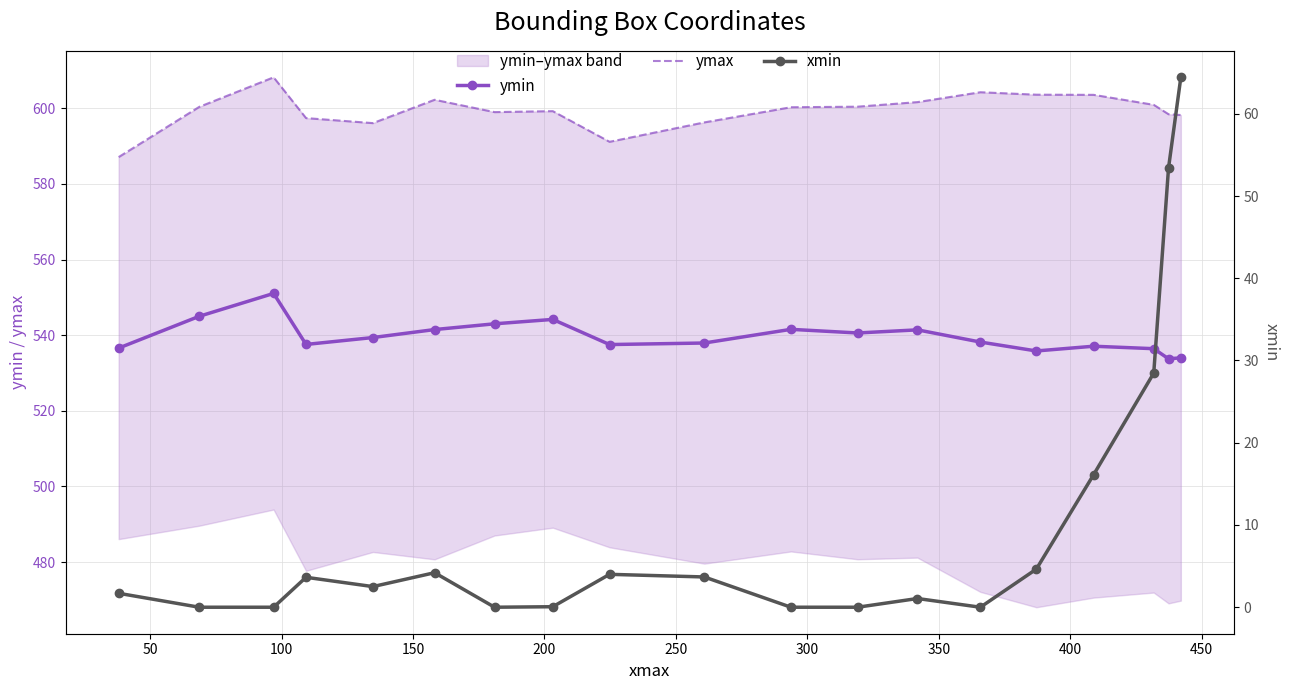

How many interior local valleys does the ymax series have?

3